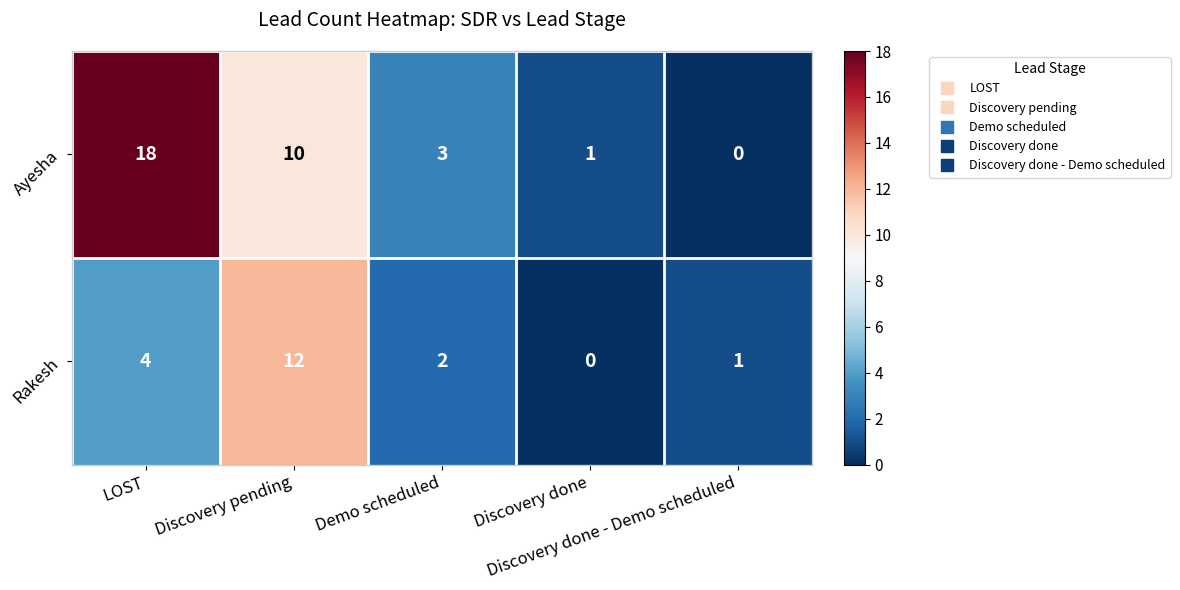

What is the difference between the second highest and second lowest values in the Rakesh series?

3